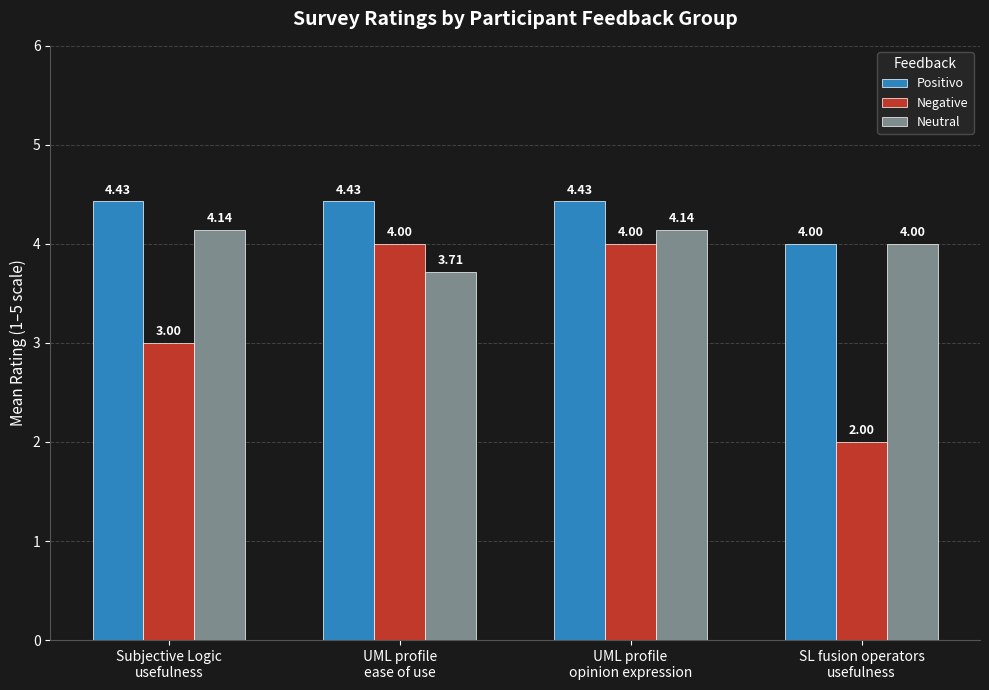

What is the total value across all series at Subjective Logic
usefulness?

11.6